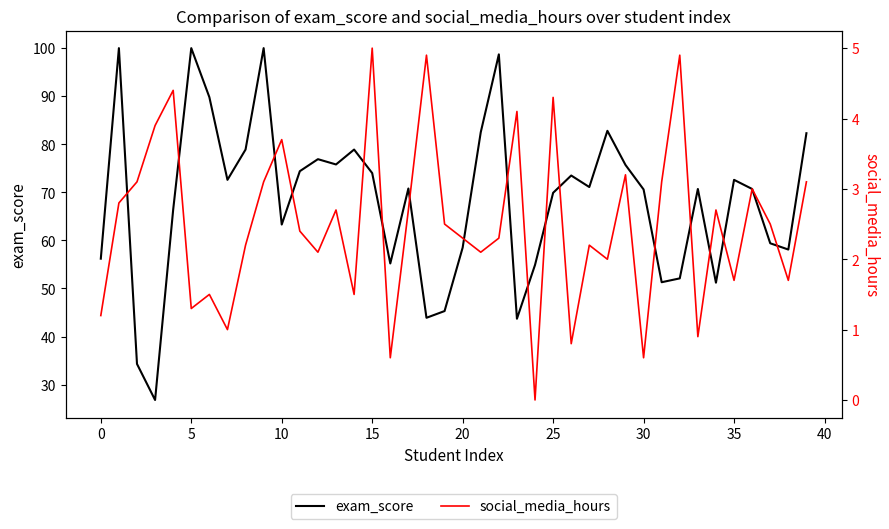

What are all the series names shown in the legend?

exam_score, social_media_hours